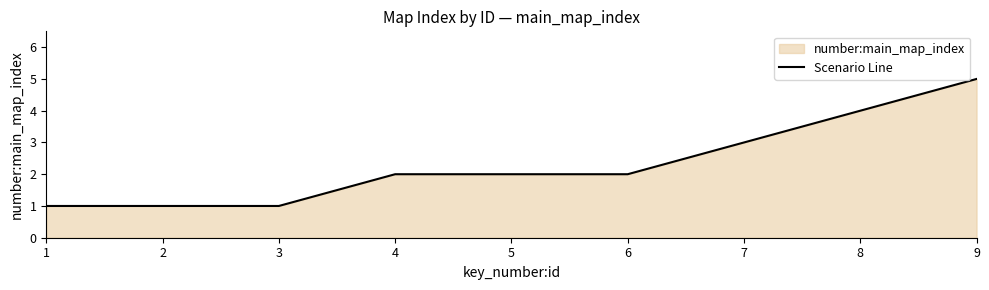

Which label corresponds to the smallest value in the chart?

1